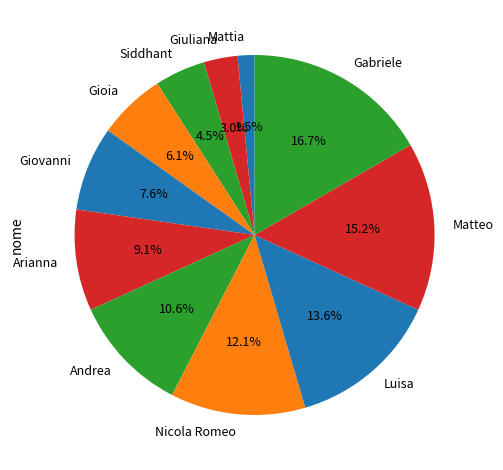

Does any single category account for the majority?

No